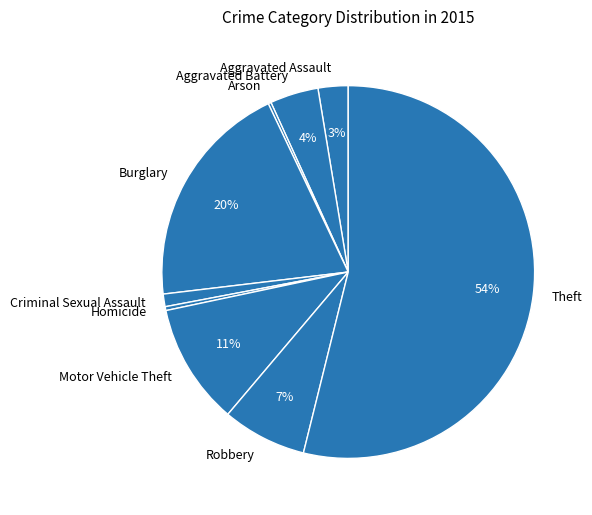

Which has a higher value, Robbery or Burglary?

Burglary